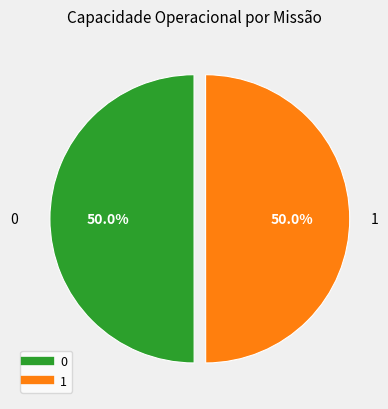

What percentage is the 1 slice, to the nearest percent?

50%